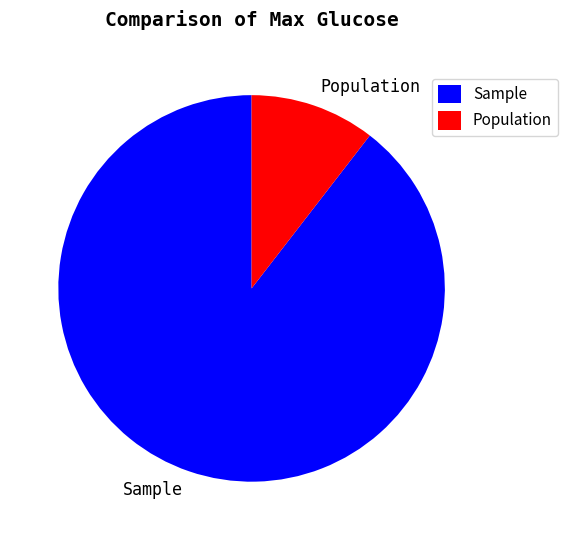

Is it true that Sample is 99% of the pie?

False